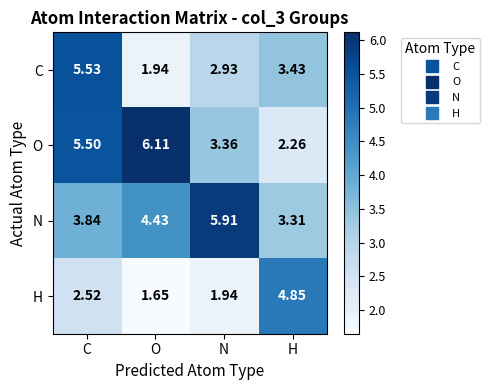

Which category has the highest value in the O series?

O